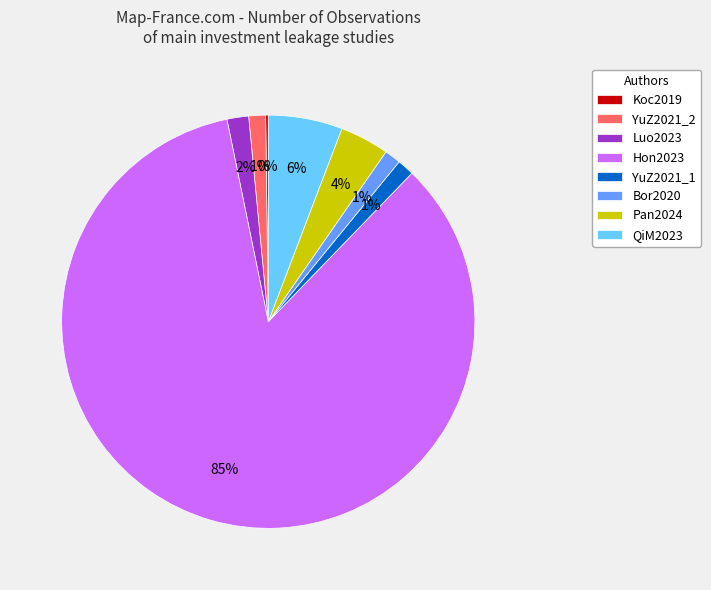

Combined, do Hon2023 and QiM2023 account for over 50%?

Yes